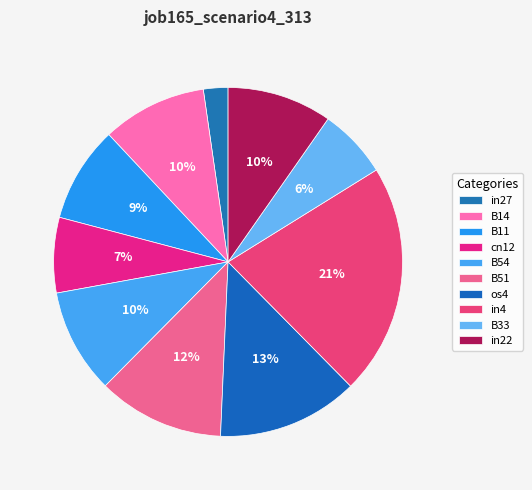

Does in22 represent more than half of the total?

No